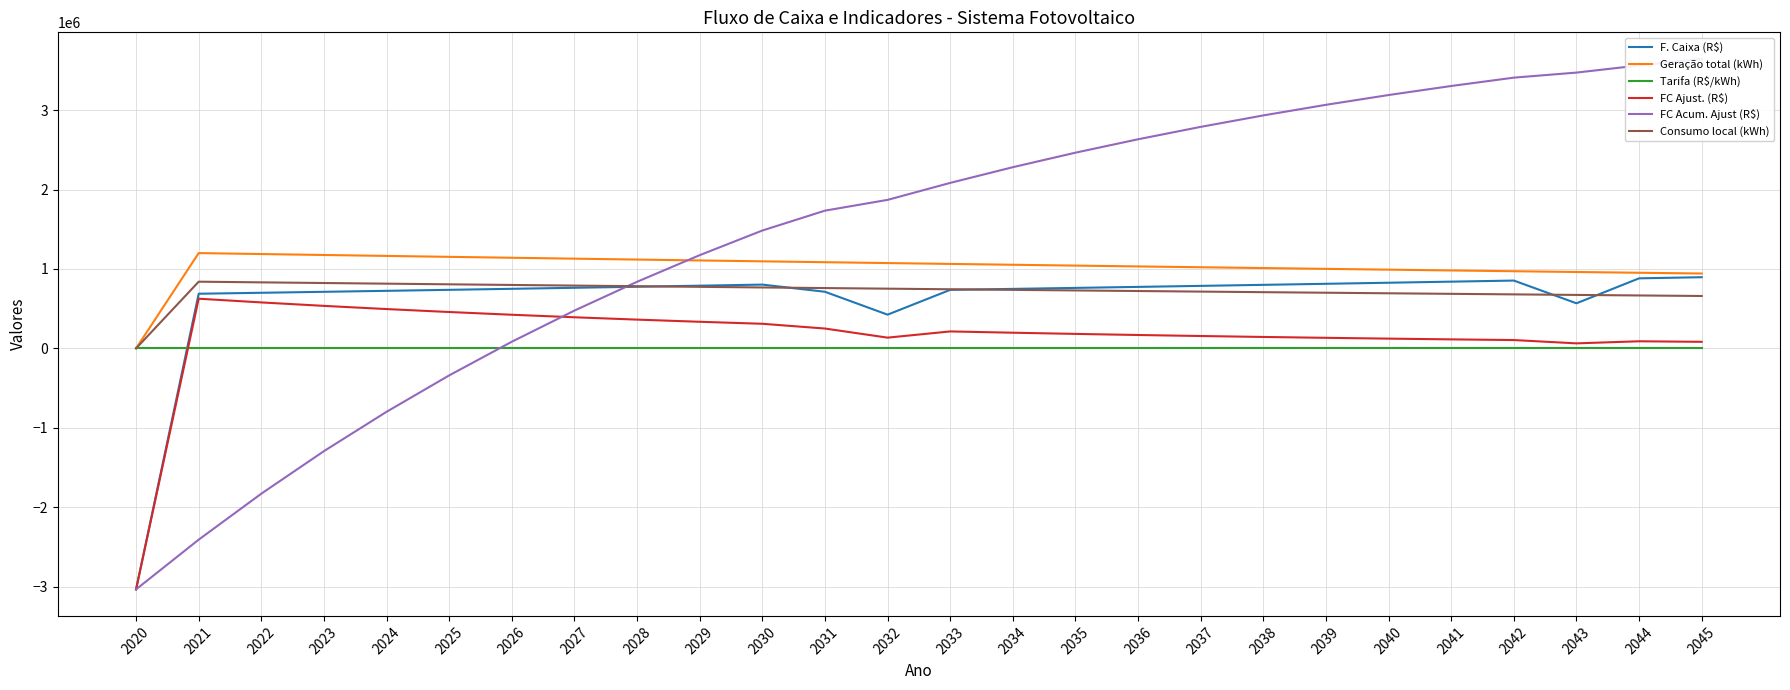

Reading right to left, what are all the values shown in this chart?

F. Caixa (R$): 2045=896427.1	2044=882132.2	2043=568025.5	2042=854105.7	2041=840371.9	2040=826822.8	2039=813457.3	2038=800274.0	2037=787271.6	2036=774448.8	2035=761804.2	2034=749336.4	2033=737044.0	2032=424925.4	2031=712979.2	2030=803328.6	2029=789749.5	2028=776376.2	2027=763206.4	2026=750237.7	2025=737467.9	2024=724894.5	2023=712515.3	2022=700327.9	2021=688330.0	2020=-3033400.0
Geração total (kWh): 2045=942813.8	2044=952337.1	2043=961956.7	2042=971673.4	2041=981488.3	2040=991402.3	2039=1001416.5	2038=1011531.8	2037=1021749.3	2036=1032070.0	2035=1042495.0	2034=1053025.2	2033=1063661.8	2032=1074405.9	2031=1085258.5	2030=1096220.7	2029=1107293.6	2028=1118478.4	2027=1129776.2	2026=1141188.1	2025=1152715.2	2024=1164358.8	2023=1176120.0	2022=1188000.0	2021=1200000.0	2020=0.0
Tarifa (R$/kWh): 2045=1.4	2044=1.4	2043=1.3	2042=1.3	2041=1.3	2040=1.2	2039=1.2	2038=1.2	2037=1.1	2036=1.1	2035=1.1	2034=1.0	2033=1.0	2032=1.0	2031=0.9	2030=0.9	2029=0.9	2028=0.9	2027=0.8	2026=0.8	2025=0.8	2024=0.8	2023=0.7	2022=0.7	2021=0.7	2020=0.0
FC Ajust. (R$): 2045=82978.6	2044=89810.4	2043=63606.7	2042=105193.4	2041=113838.8	2040=123189.4	2039=133302.3	2038=144239.3	2037=156067.1	2036=168857.9	2035=182689.7	2034=197646.7	2033=213819.8	2032=135584.3	2031=250216.2	2030=310079.9	2029=335283.2	2028=362523.8	2027=391965.9	2026=423786.5	2025=458177.0	2024=495344.1	2023=535510.9	2022=578918.6	2021=625827.6	2020=-3033400.0
FC Acum. Ajust (R$): 2045=3645058.3	2044=3562079.7	2043=3472269.3	2042=3408662.6	2041=3303469.1	2040=3189630.3	2039=3066440.9	2038=2933138.6	2037=2788899.3	2036=2632832.2	2035=2463974.3	2034=2281284.6	2033=2083638.0	2032=1869818.1	2031=1734233.9	2030=1484017.7	2029=1173937.8	2028=838654.6	2027=476130.8	2026=84164.8	2025=-339621.7	2024=-797798.7	2023=-1293142.8	2022=-1828653.7	2021=-2407572.4	2020=-3033400.0
Consumo local (kWh): 2045=659969.6	2044=666636.0	2043=673369.7	2042=680171.4	2041=687041.8	2040=693981.6	2039=700991.6	2038=708072.3	2037=715224.5	2036=722449.0	2035=729746.5	2034=737117.7	2033=744563.3	2032=752084.1	2031=759680.9	2030=767354.5	2029=775105.5	2028=782934.9	2027=790843.3	2026=798831.6	2025=806900.6	2024=815051.2	2023=823284.0	2022=831600.0	2021=840000.0	2020=0.0